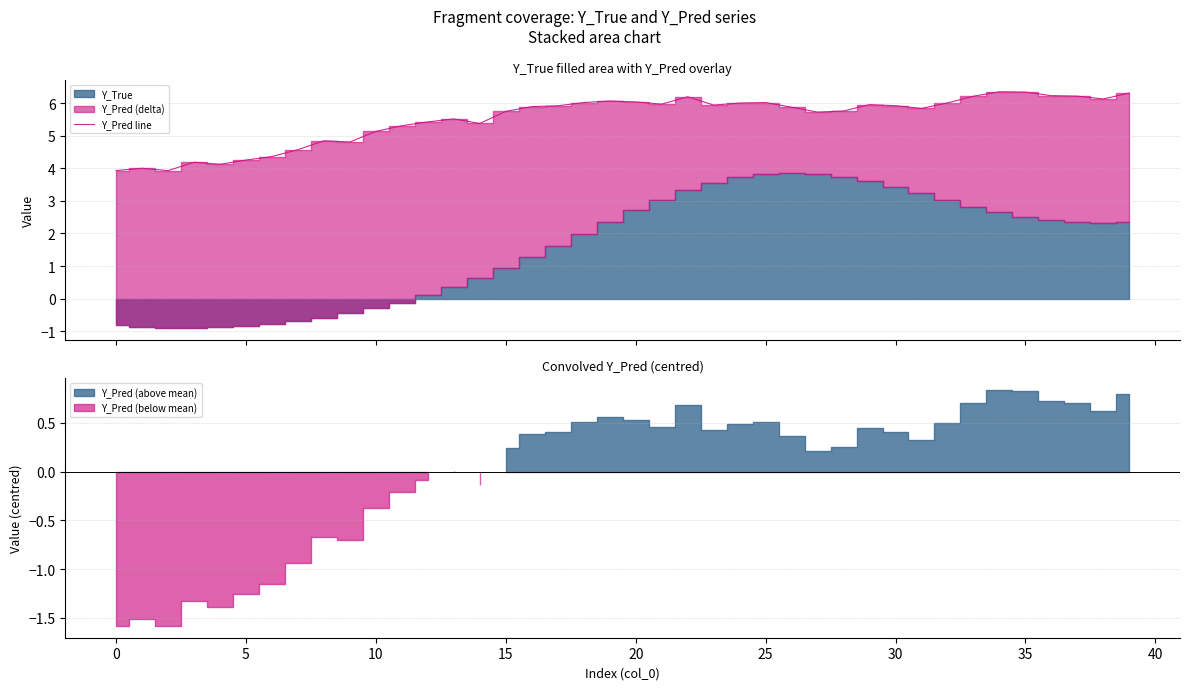

What is the minimum value for Y_Pred line?

3.9